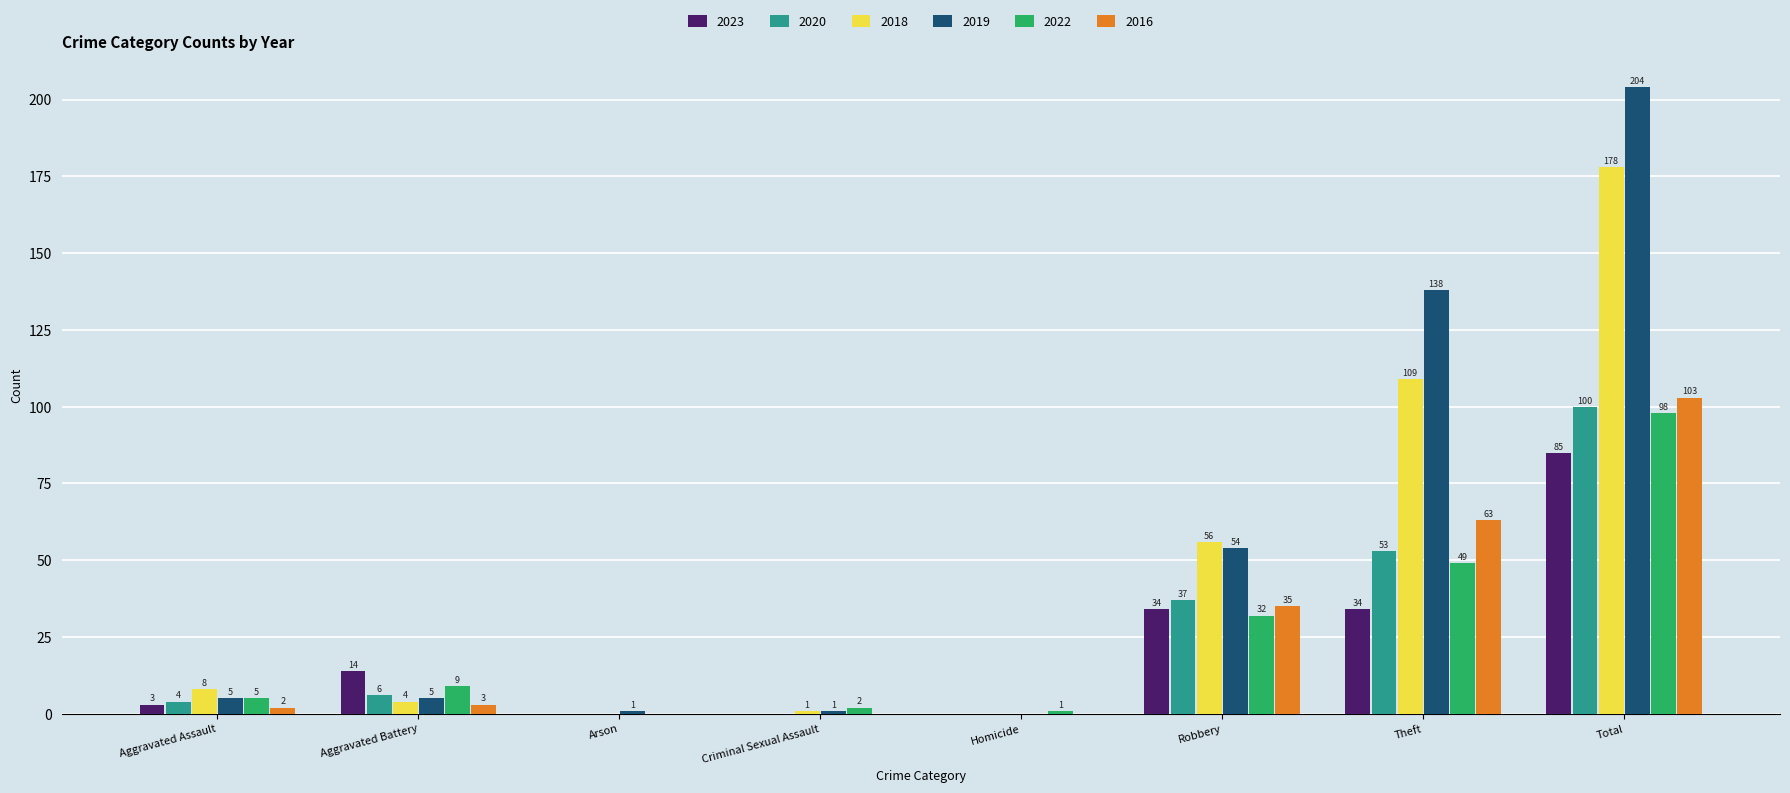

How many positive values does the 2018 series have?

6